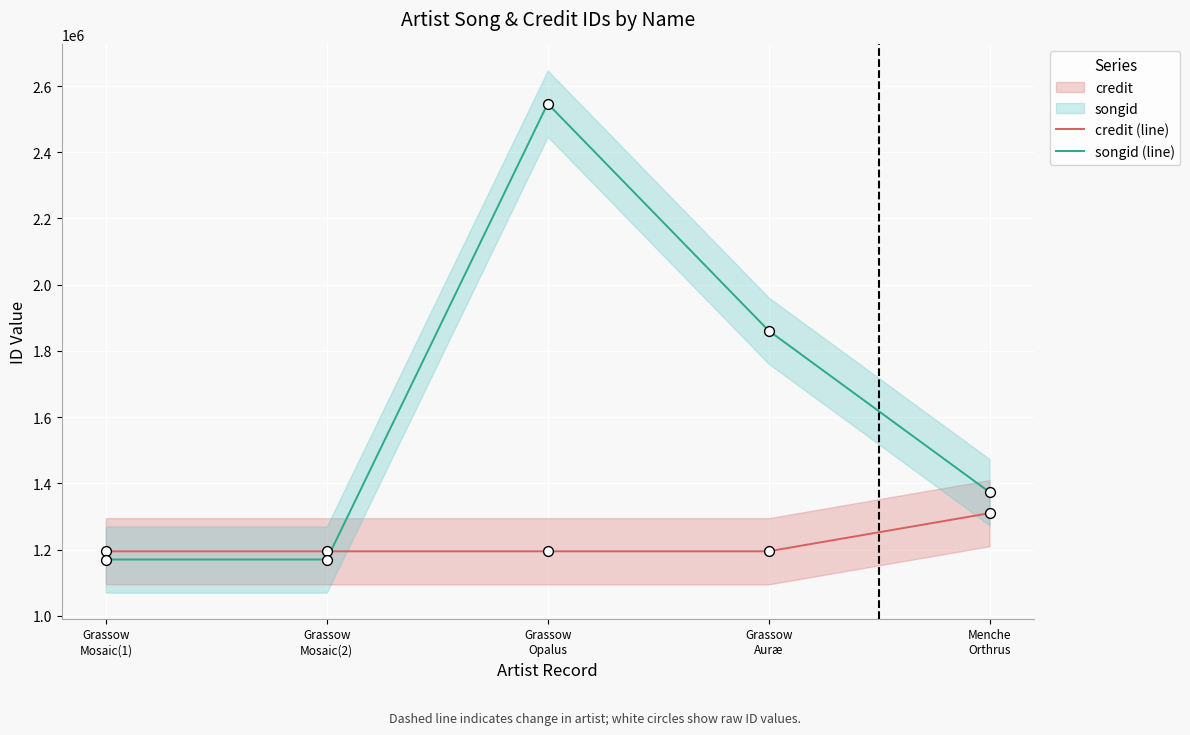

Which series has the largest total across all categories?

songid (line)